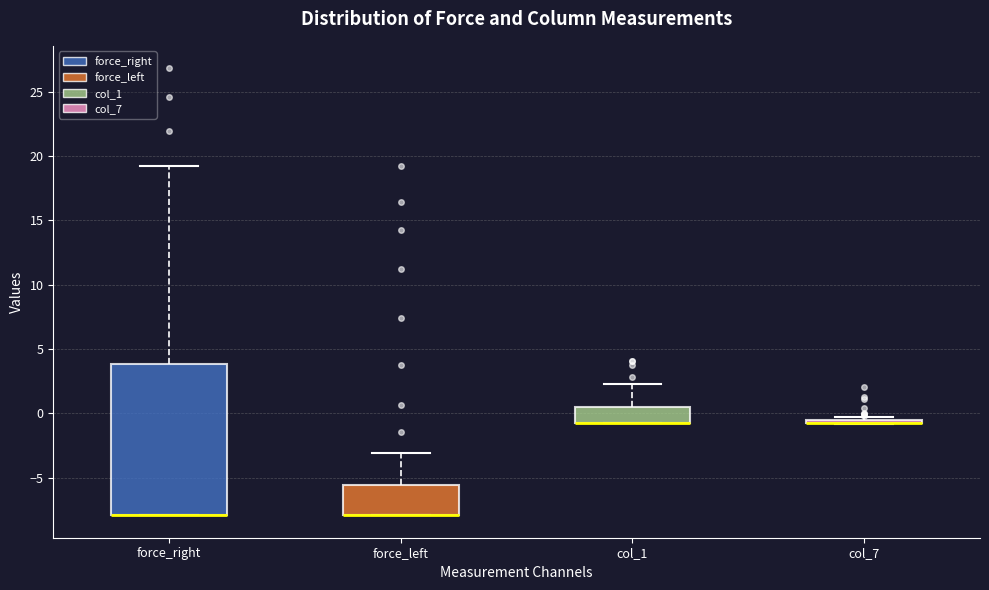

Comparing the boxes themselves (not the whiskers), which one is the tallest?

force_right